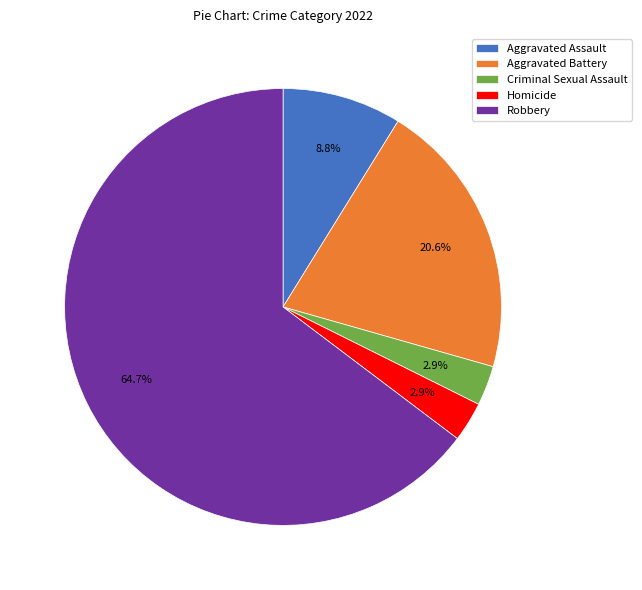

Count the number of slices in the pie.

5